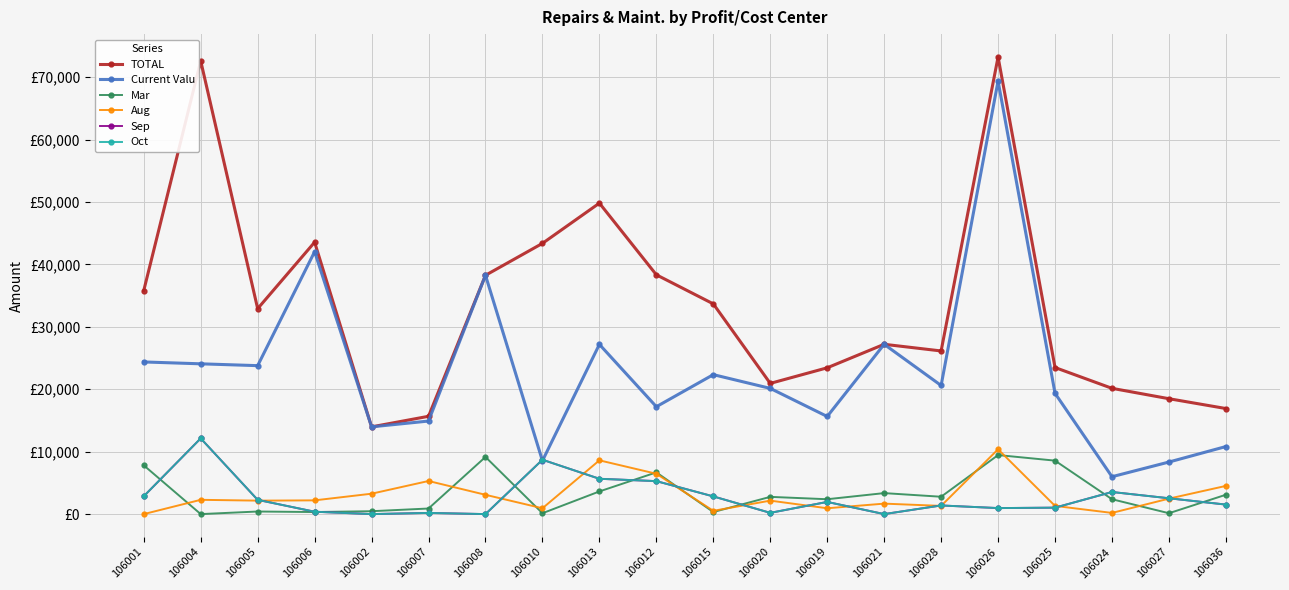

Does the chart have visible grid lines?

Yes